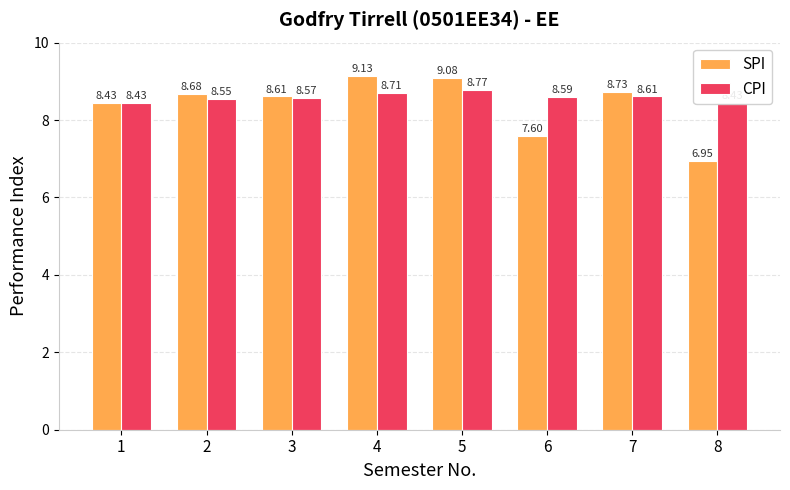

What is the difference between the maximum and minimum values in the SPI series?

2.2